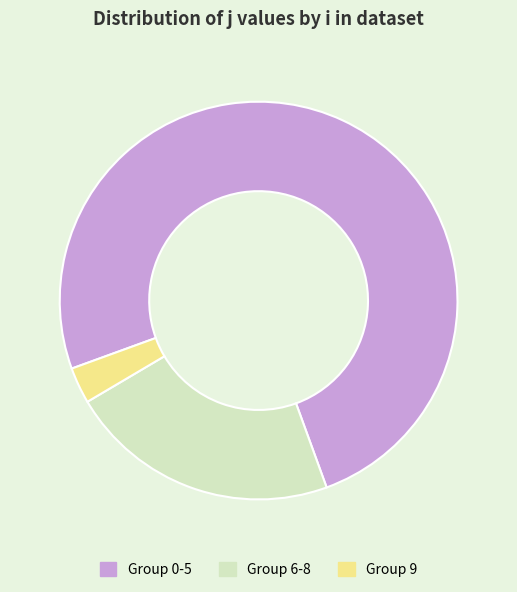

Between Group 0-5 and Group 6-8, which is larger?

Group 0-5